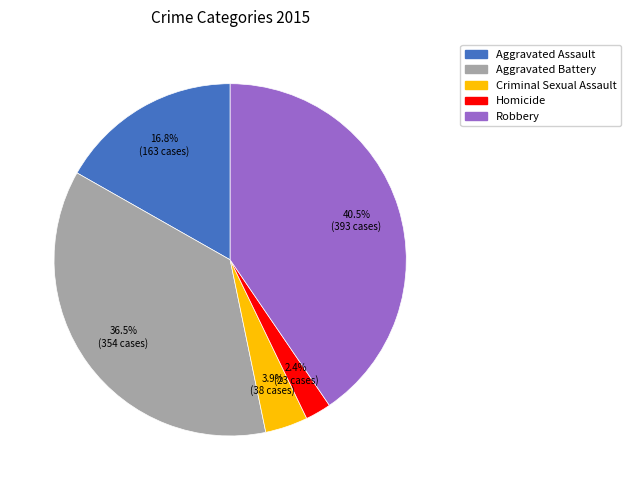

To the nearest percent, what is the difference between the largest and smallest slice percentages?

38%